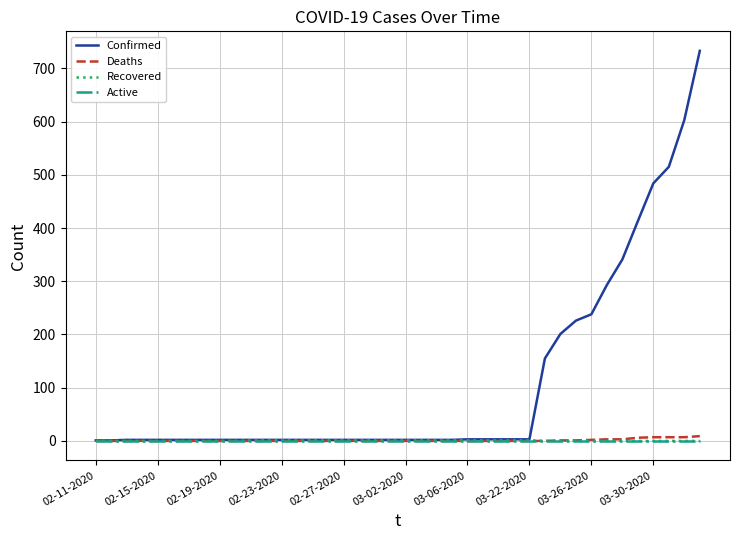

Which series has the largest range (max minus min)?

Confirmed